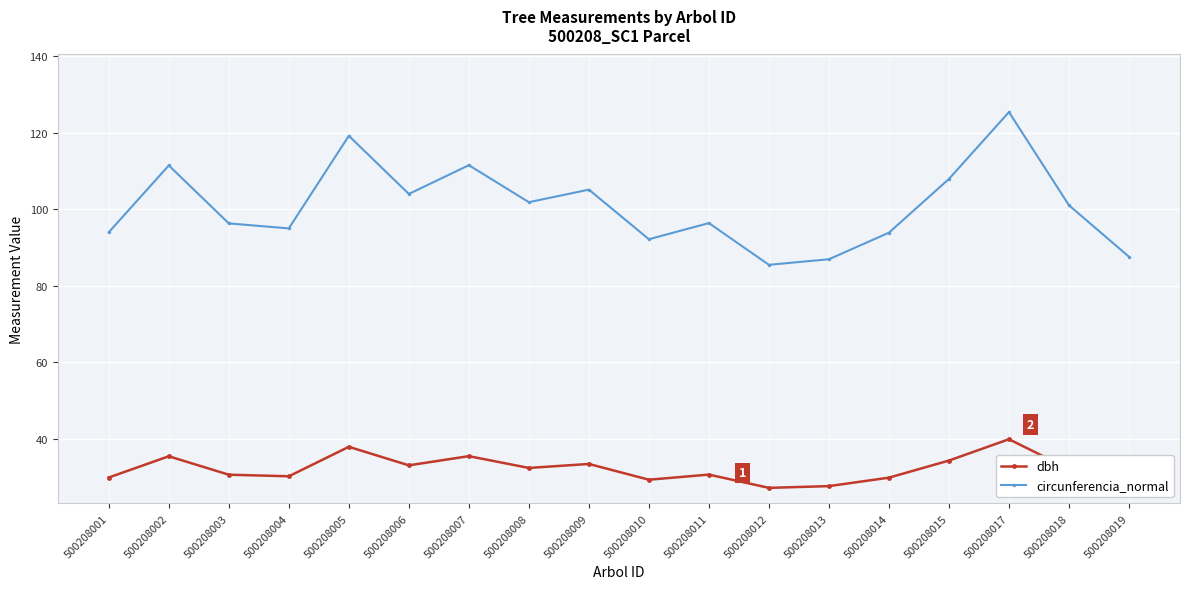

Does the chart have visible grid lines?

Yes